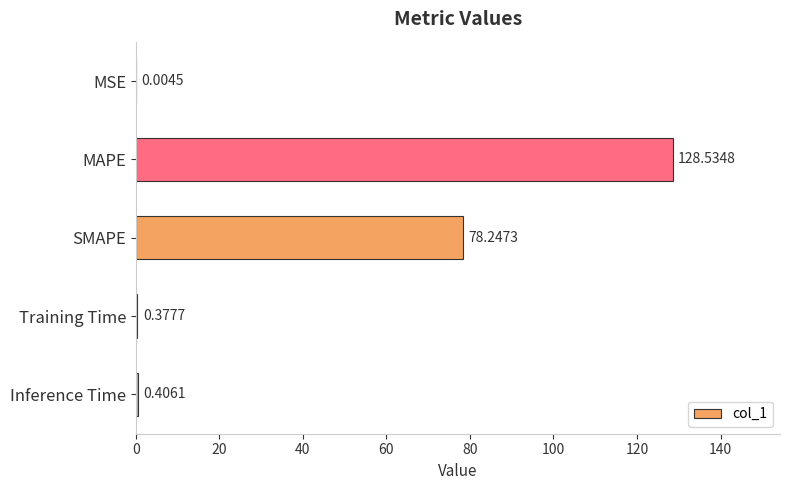

At which label is the value closest to 64?

SMAPE